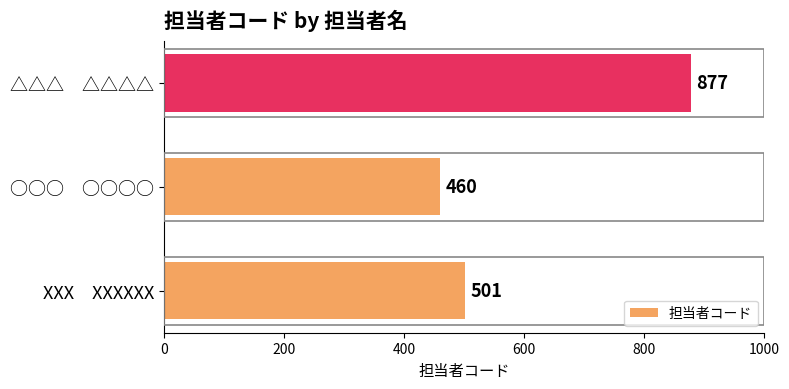

Rank the categories by value from highest to lowest.

△△△　△△△△, XXX　XXXXXX, ○○○　○○○○